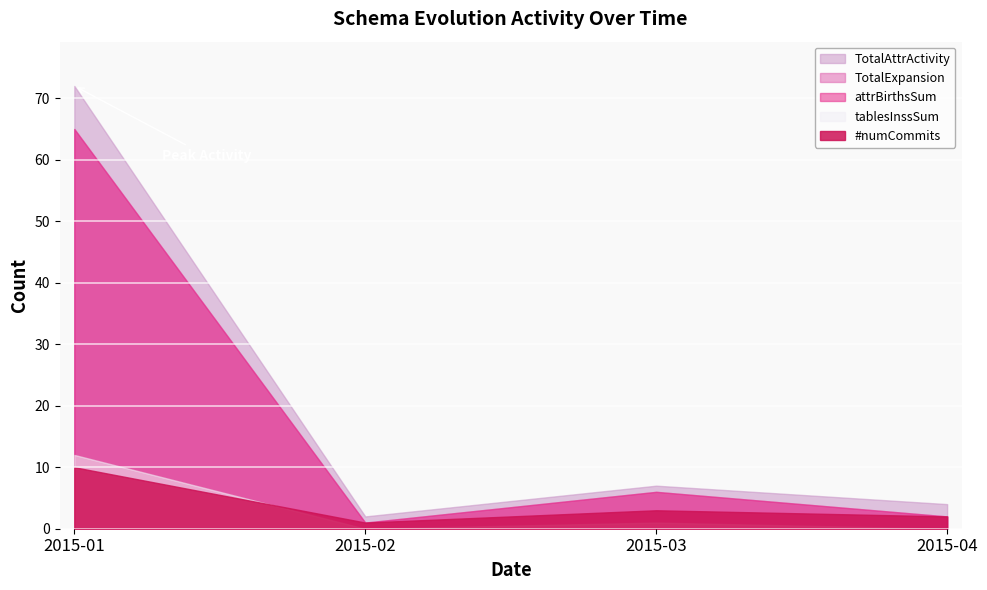

What is the greatest value displayed?

72